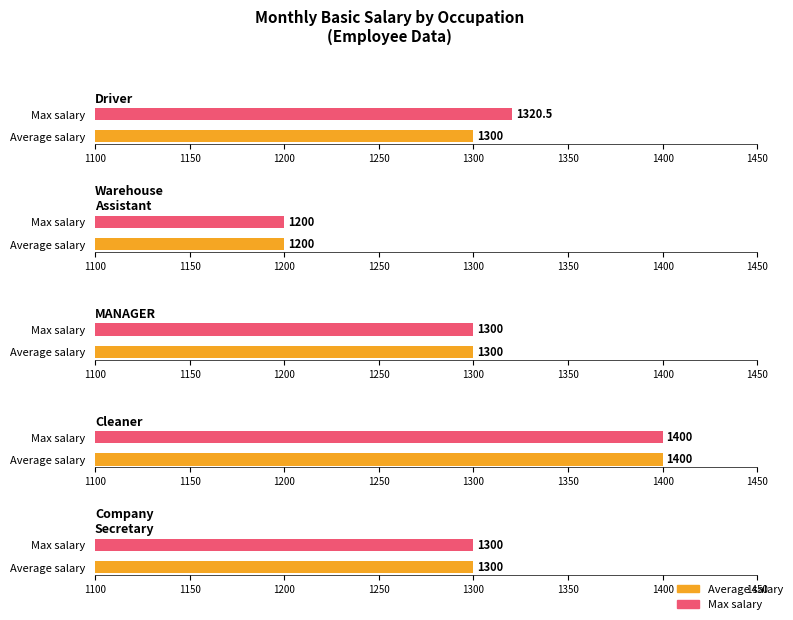

Are the bars grouped side by side (vs. stacked)?

Yes